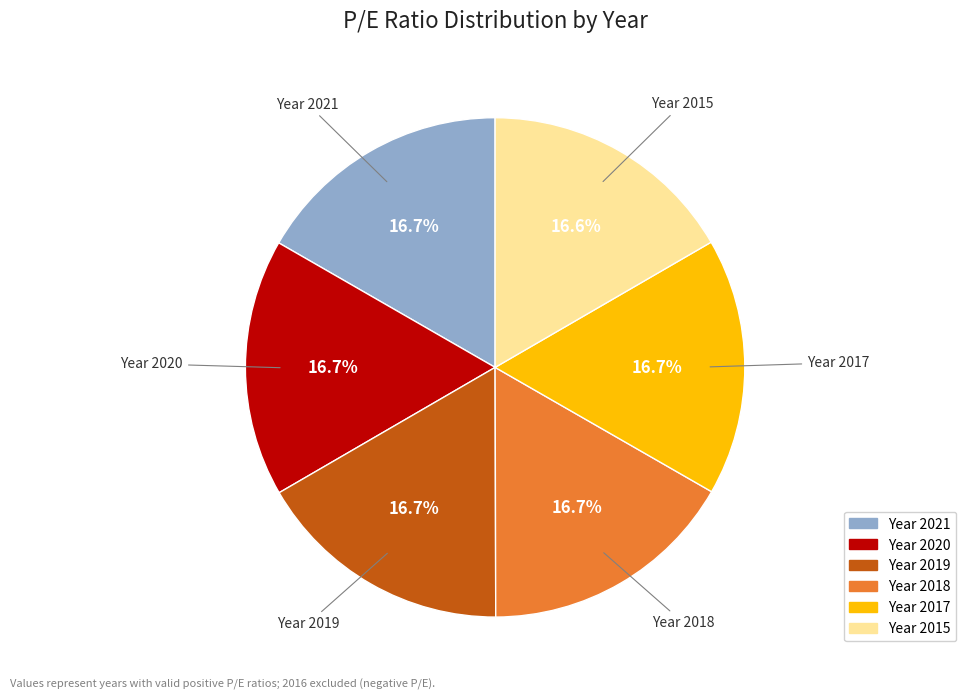

To the nearest percent, what is the average slice percentage?

17%